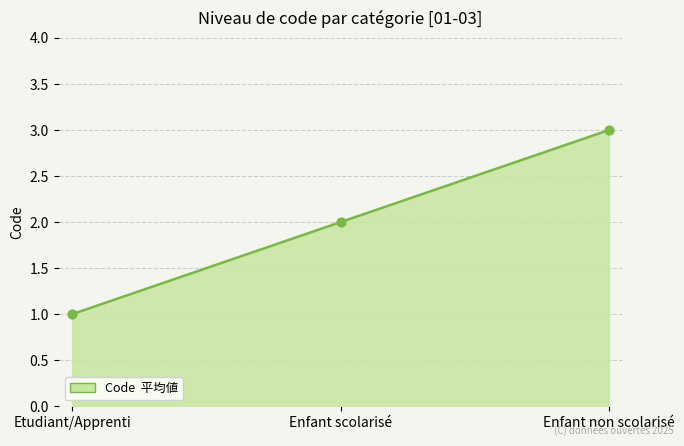

Approximately how many times larger is the value at Etudiant/Apprenti compared to Enfant non scolarisé?

0.3